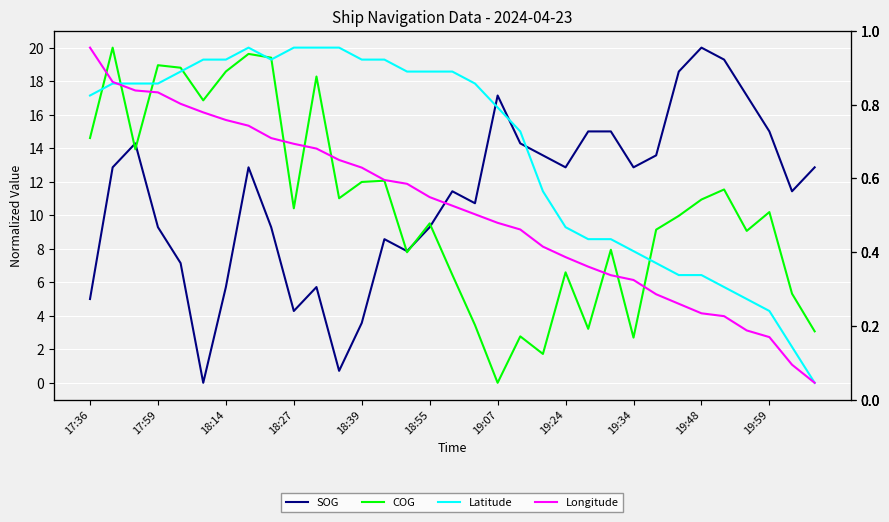

Reading left to right, list all the values displayed in this chart.

SOG: 5.0	12.9	14.3	9.3	7.1	0.0	5.7	12.9	9.3	4.3	5.7	0.7	3.6	8.6	7.9	9.3	11.4	10.7	17.1	14.3	13.6	12.9	15.0	15.0	12.9	13.6	18.6	20.0	19.3	17.1	15.0	11.4	12.9
COG: 14.6	20.0	13.9	19.0	18.8	16.9	18.6	19.6	19.4	10.4	18.3	11.0	12.0	12.1	7.8	9.5	6.4	3.4	0.0	2.8	1.7	6.6	3.2	7.9	2.7	9.1	10.0	10.9	11.5	9.1	10.2	5.3	3.1
Latitude: 17.1	17.9	17.9	17.9	18.6	19.3	19.3	20.0	19.3	20.0	20.0	20.0	19.3	19.3	18.6	18.6	18.6	17.9	16.4	15.0	11.4	9.3	8.6	8.6	7.9	7.1	6.4	6.4	5.7	5.0	4.3	2.1	0.0
Longitude: 20.0	18.0	17.4	17.3	16.6	16.1	15.7	15.3	14.6	14.3	14.0	13.3	12.8	12.1	11.9	11.1	10.6	10.1	9.5	9.1	8.1	7.5	6.9	6.4	6.1	5.3	4.7	4.1	4.0	3.1	2.7	1.1	0.0